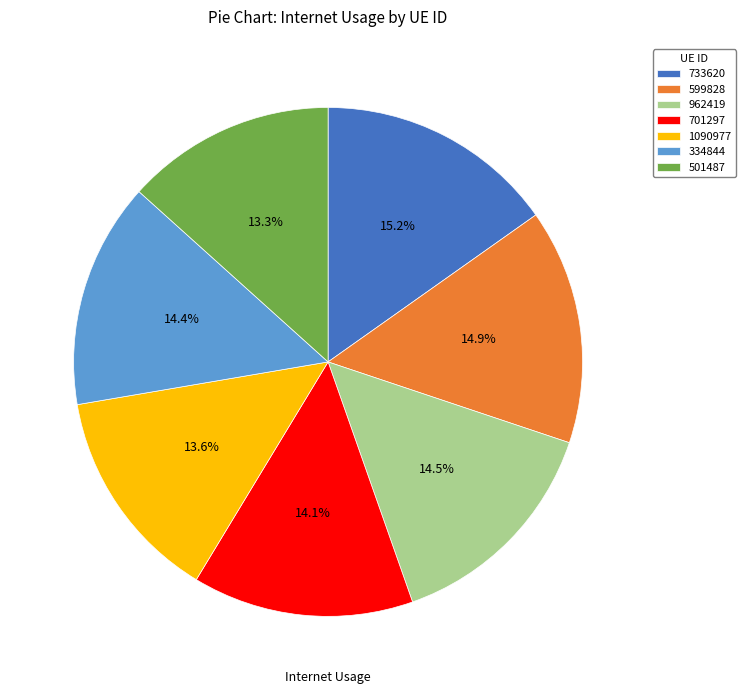

Which has a higher value, 701297 or 599828?

599828